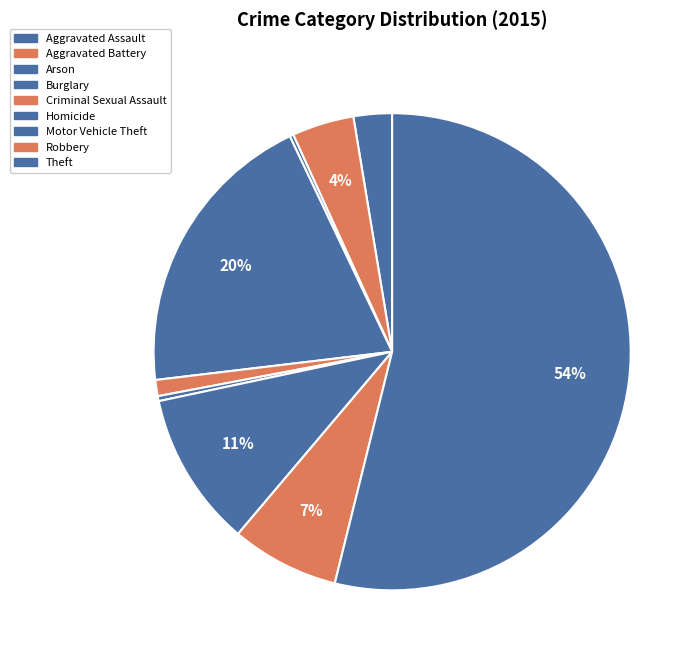

To the nearest percent, what is the average slice percentage?

11%